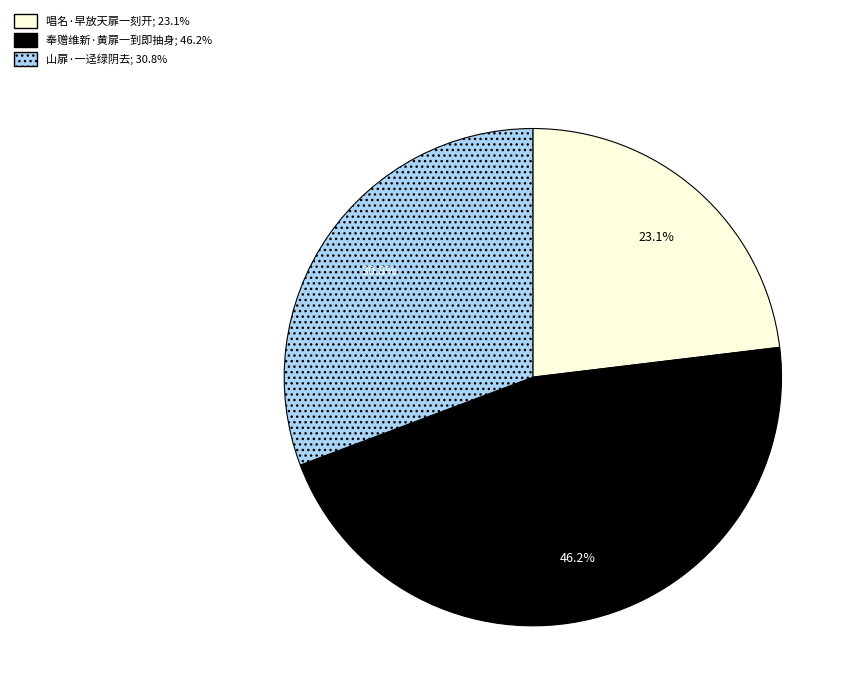

Is there a majority slice in this chart?

No